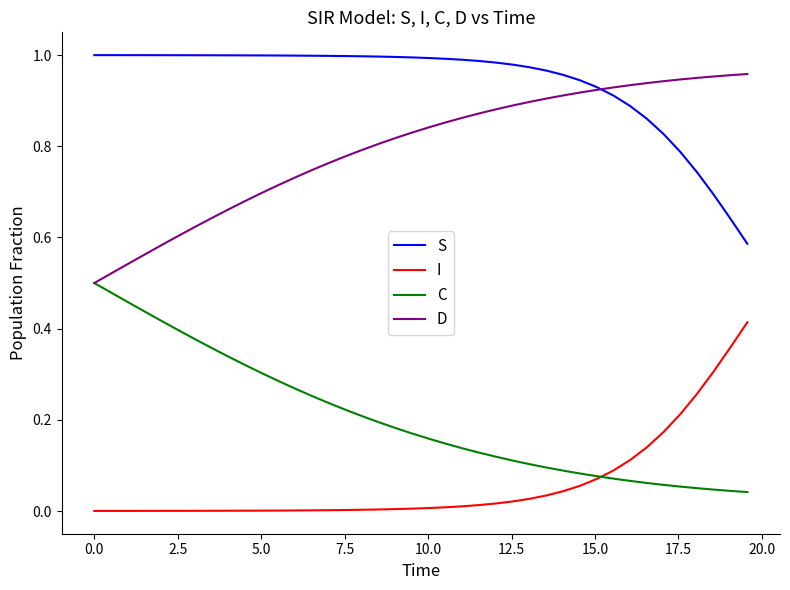

True or false: I and S intersect in this chart.

False